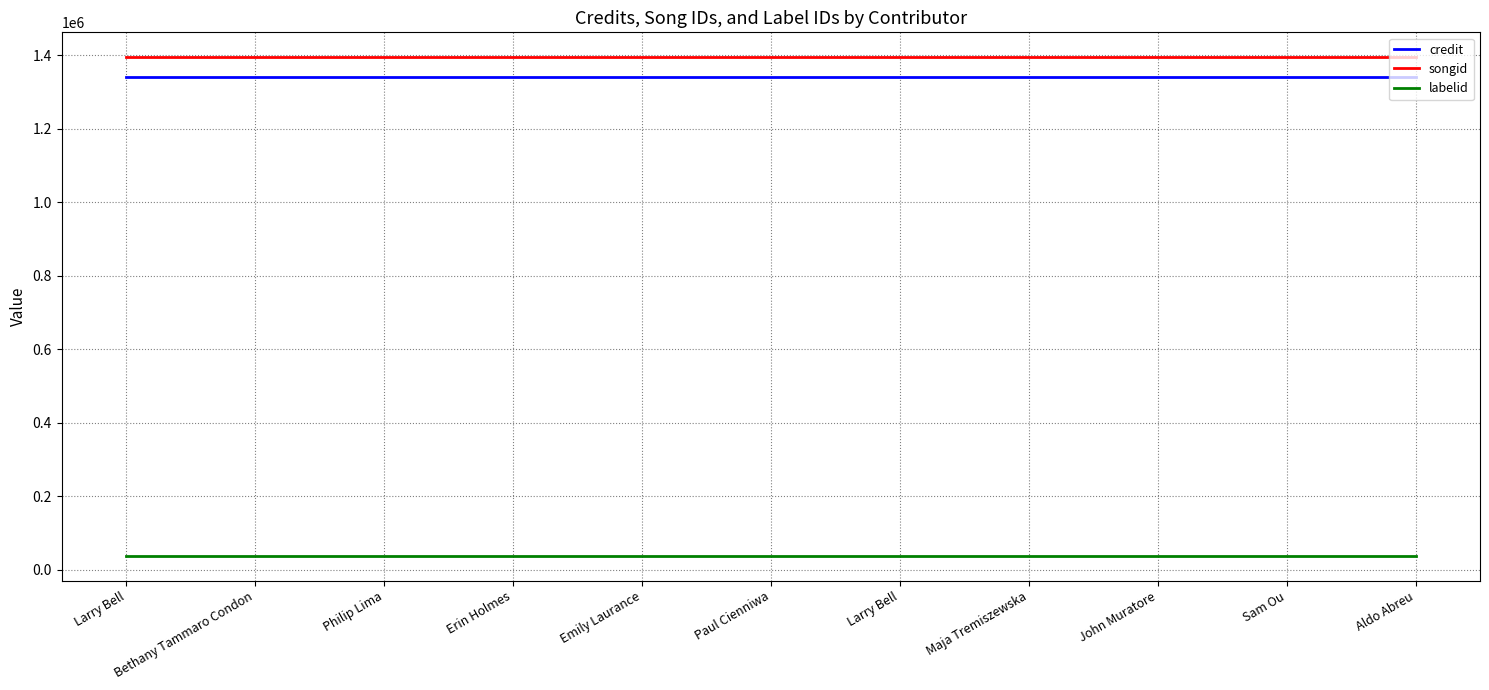

Which series changed the most between Larry Bell and Sam Ou?

credit